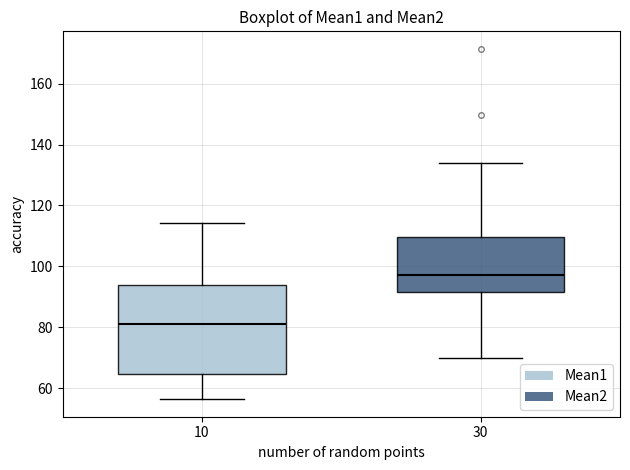

Reading left to right, read every box against the y-axis: the position of its median line, the range the box covers, and the ends of its whiskers. The values are not printed on the chart, so give them approximately, as read against the axis.

10: median 82, box 64 to 94, whiskers 56 to 114
30: median 98, box 92 to 110, whiskers 70 to 134